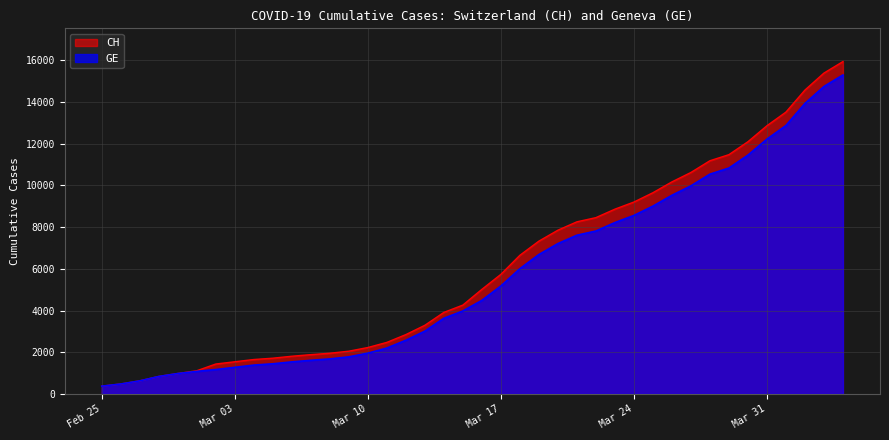

True or false: GE has a value of 1955 at Mar 10.

True